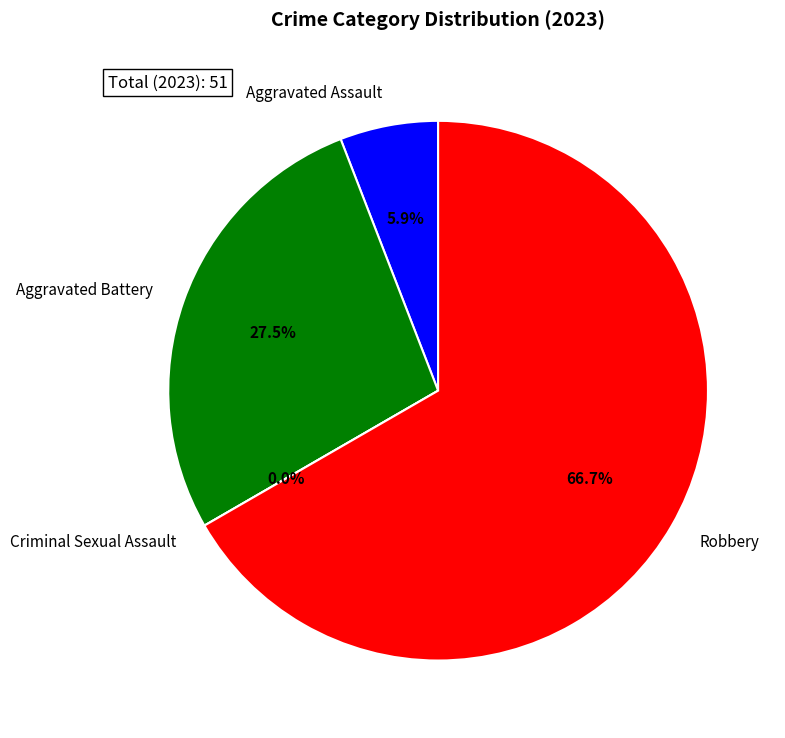

To the nearest percent, what is the difference between the Aggravated Battery and Criminal Sexual Assault slice percentages?

27%